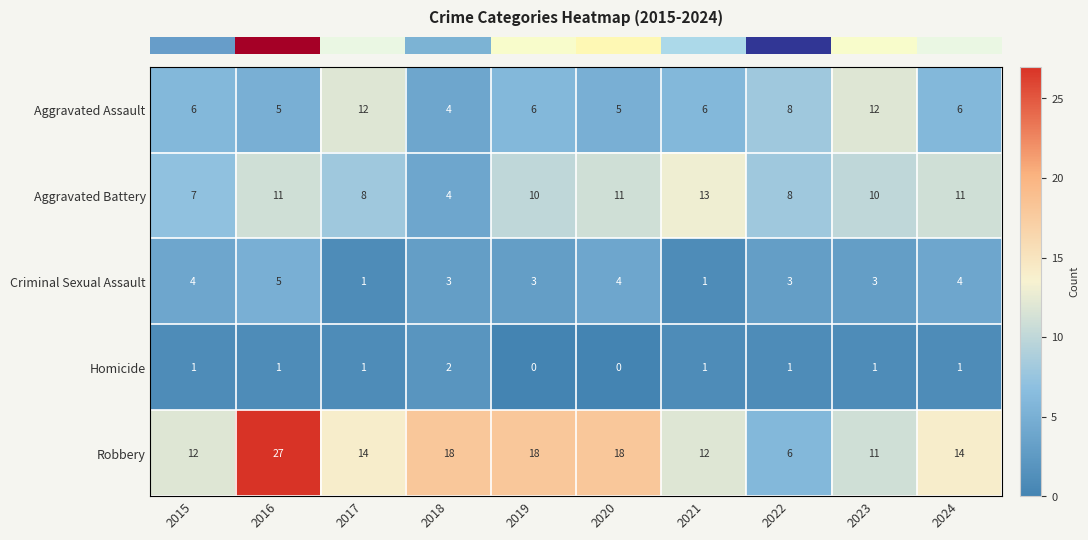

Where does the Criminal Sexual Assault series first go above 3?

2015